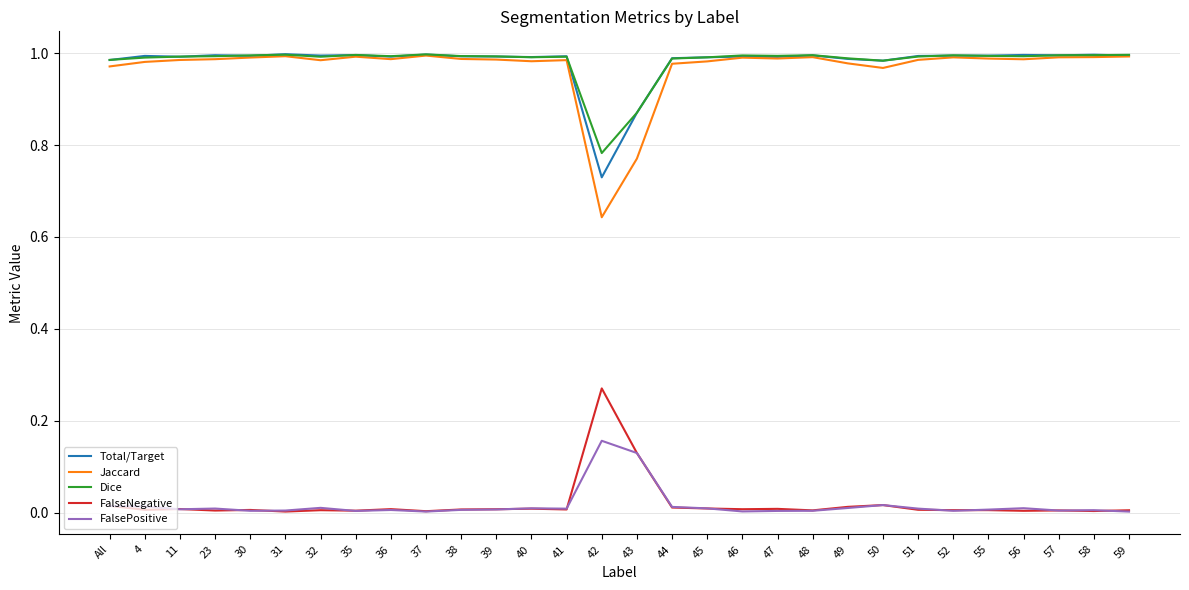

The value of Dice at 51 is 1.0. True or false?

True